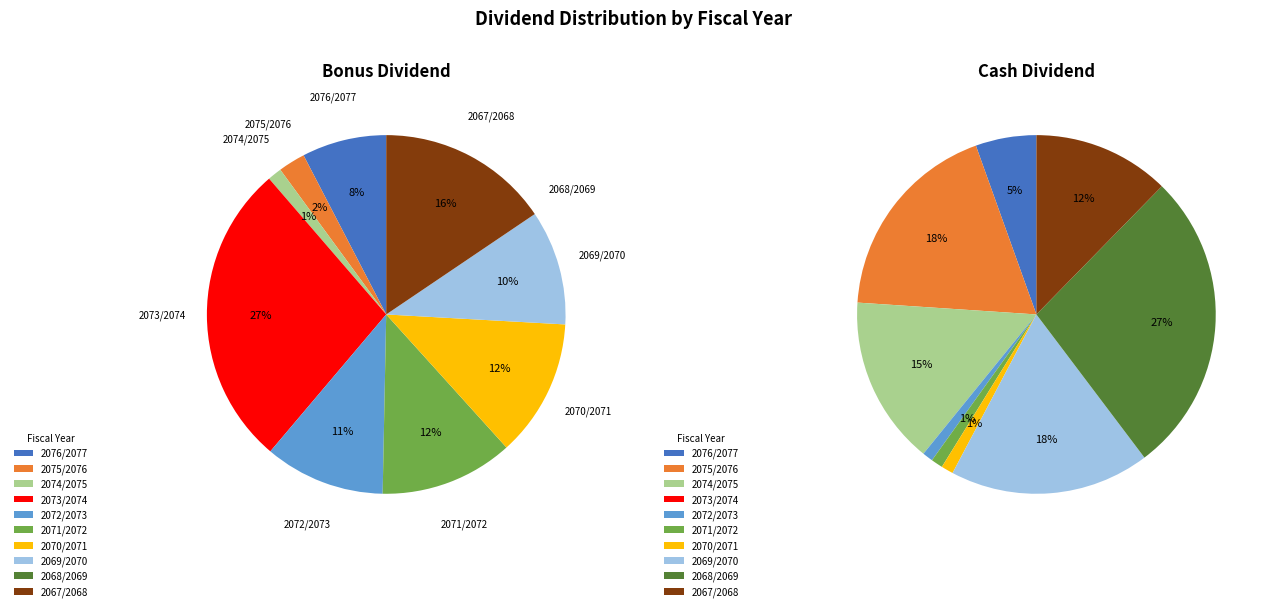

Is there any slice that represents more than half of the pie?

No